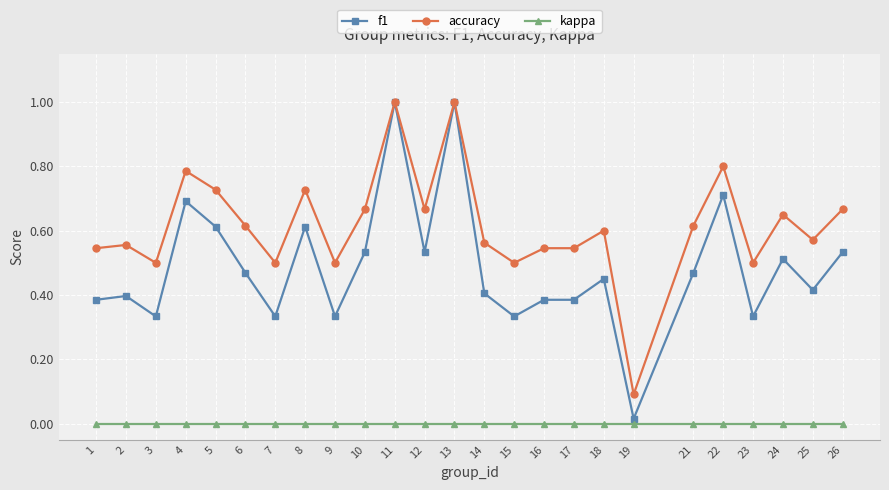

How many distinct data groups are displayed?

3